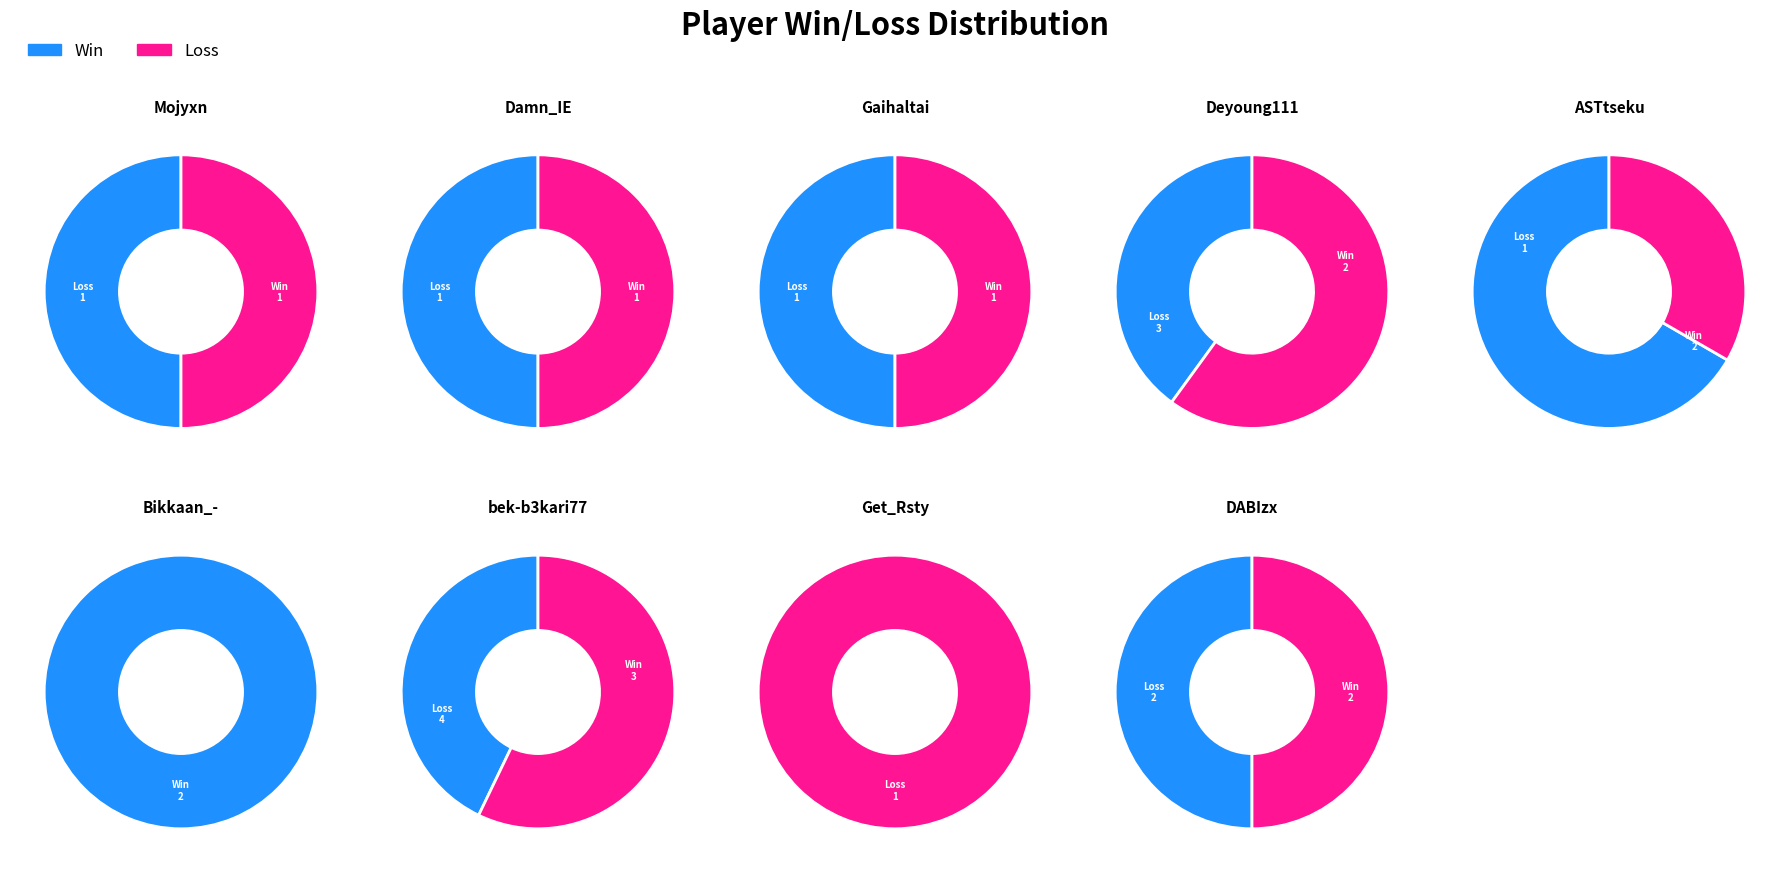

At DABIzx, list the series in order from largest to smallest.

Win, Loss